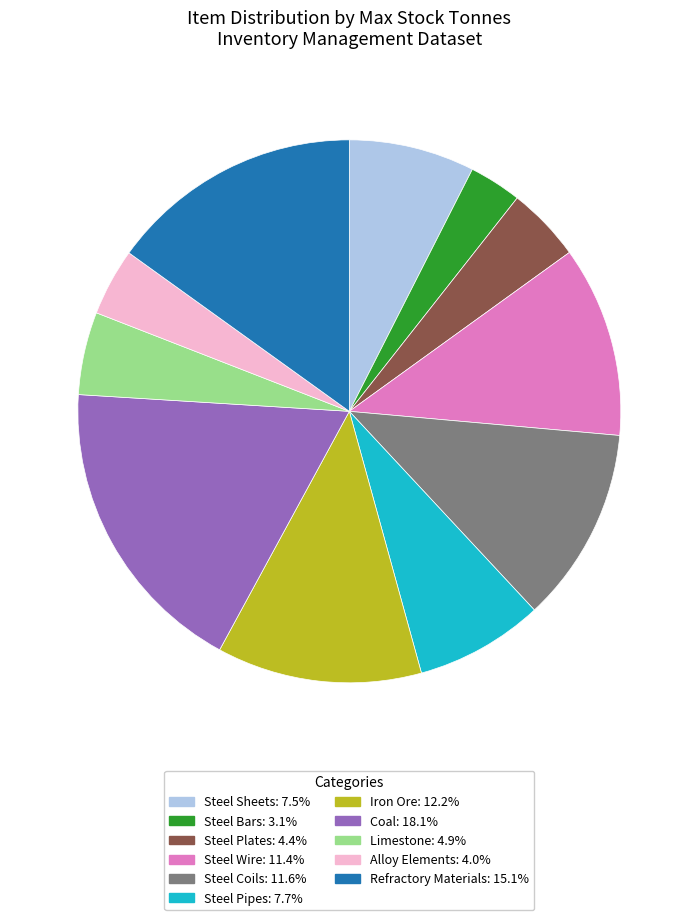

Do Steel Wire: 11.4% and Steel Pipes: 7.7% together represent more than half of the pie?

No